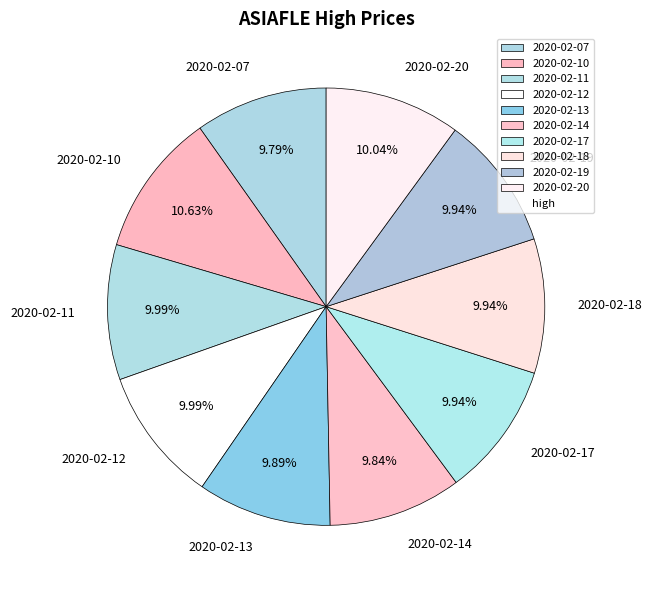

To the nearest percent, what is the difference between the largest and smallest slice percentages?

1%